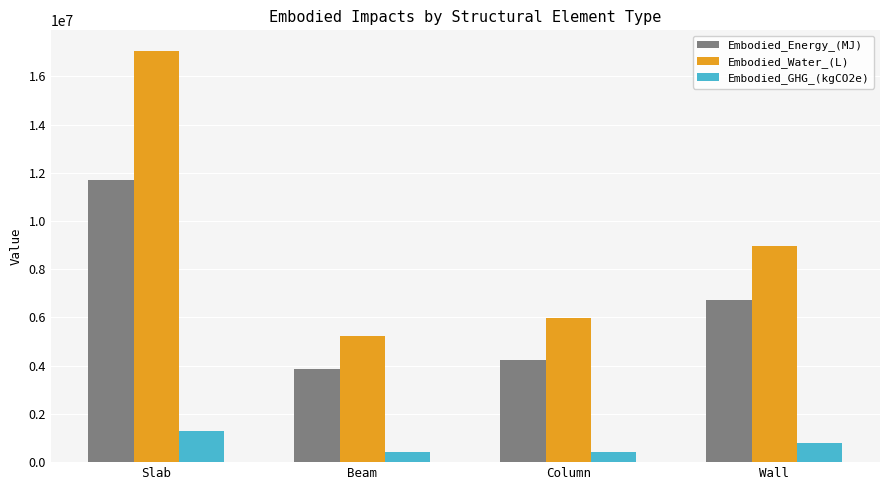

Which series has the largest range (max minus min)?

Embodied_Water_(L)